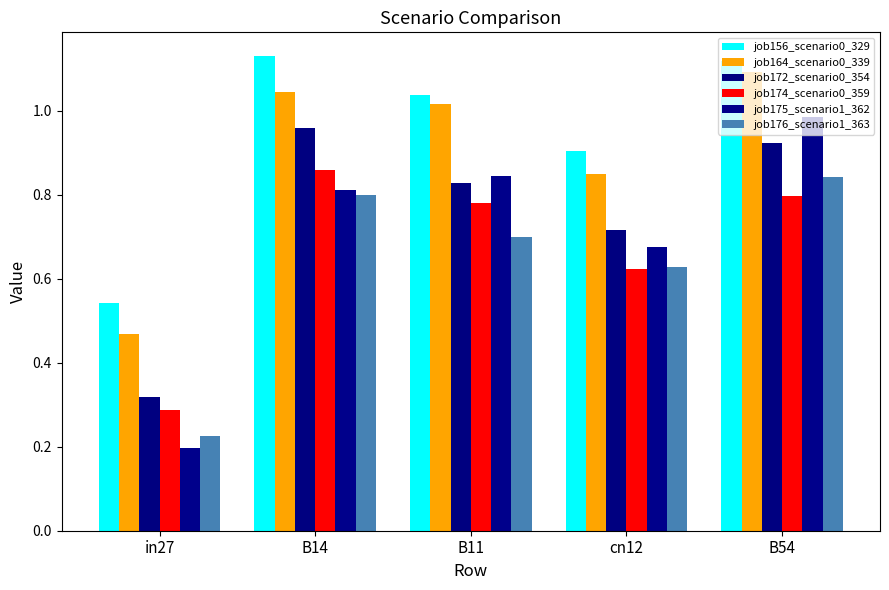

Rank the series at B11 from highest to lowest value.

job156_scenario0_329, job164_scenario0_339, job175_scenario1_362, job172_scenario0_354, job174_scenario0_359, job176_scenario1_363